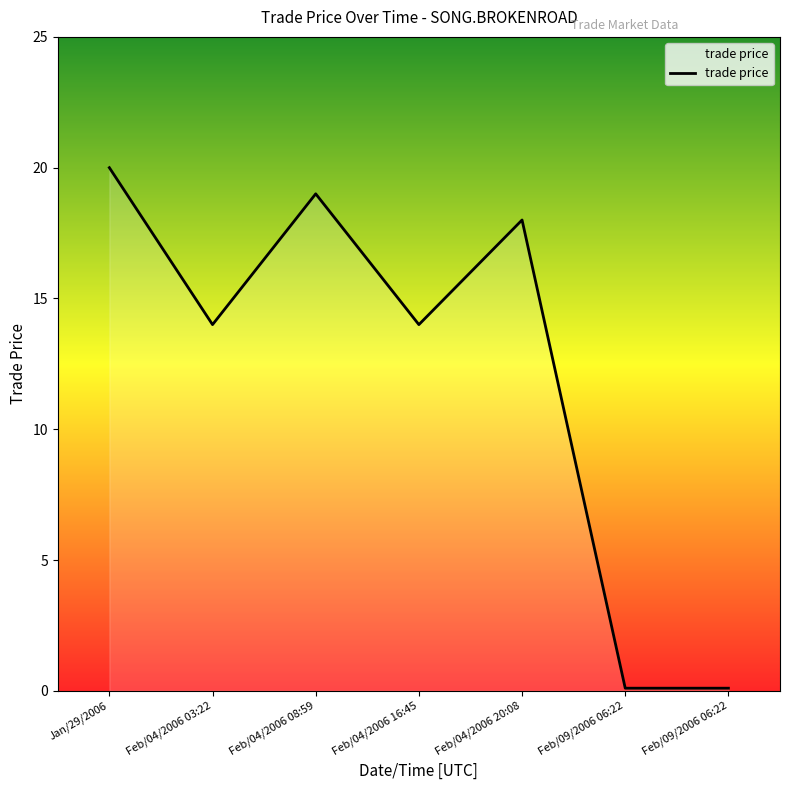

At which category does the data reach its first local valley?

Feb/04/2006 03:22